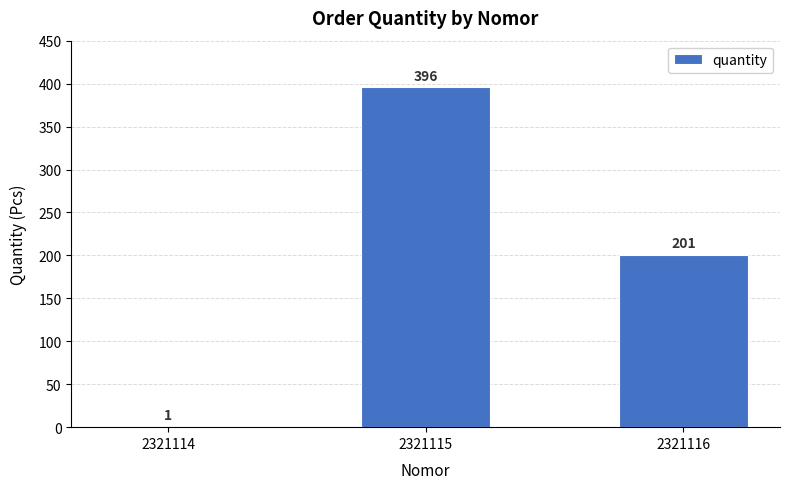

Where is the data nearest to the value 198?

2321116